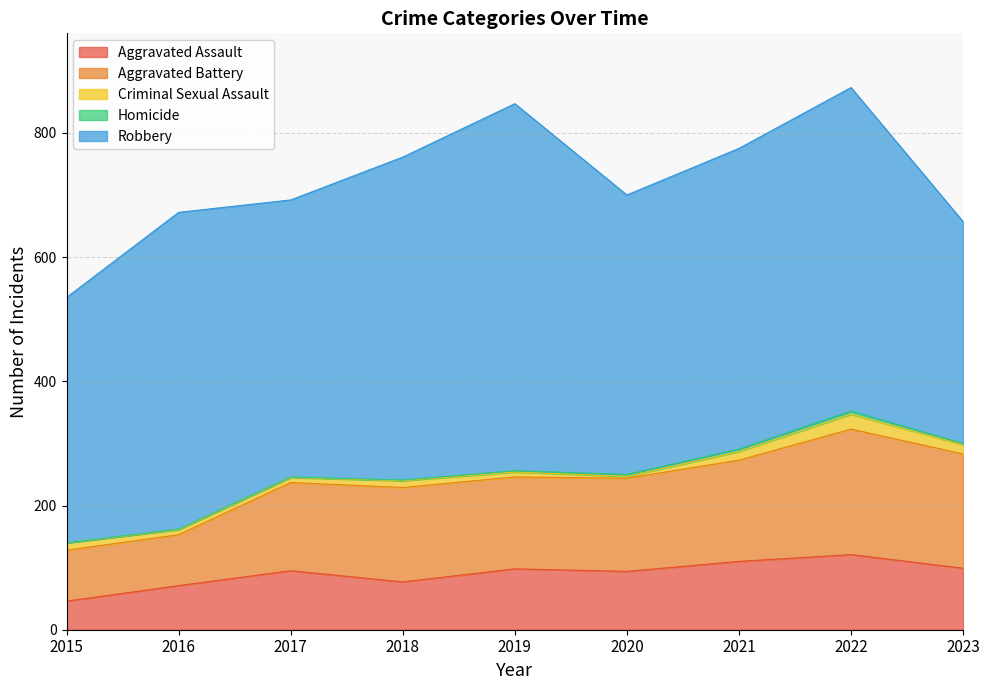

Between 2022 and 2016, which is larger?

2022